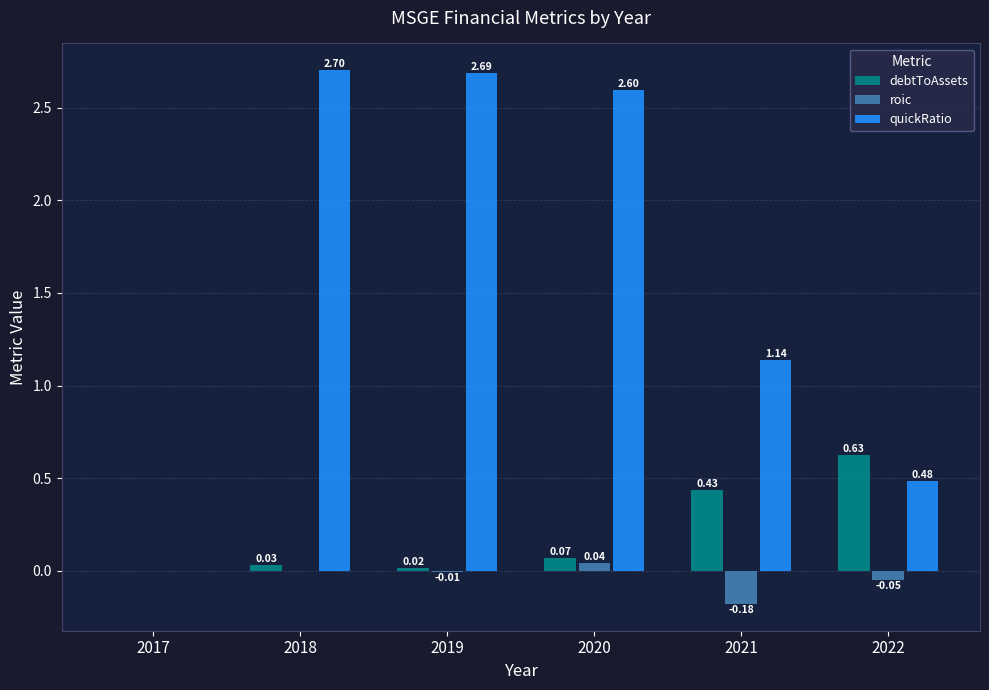

What is the sum of the quickRatio values at 2020 and 2021?

3.7